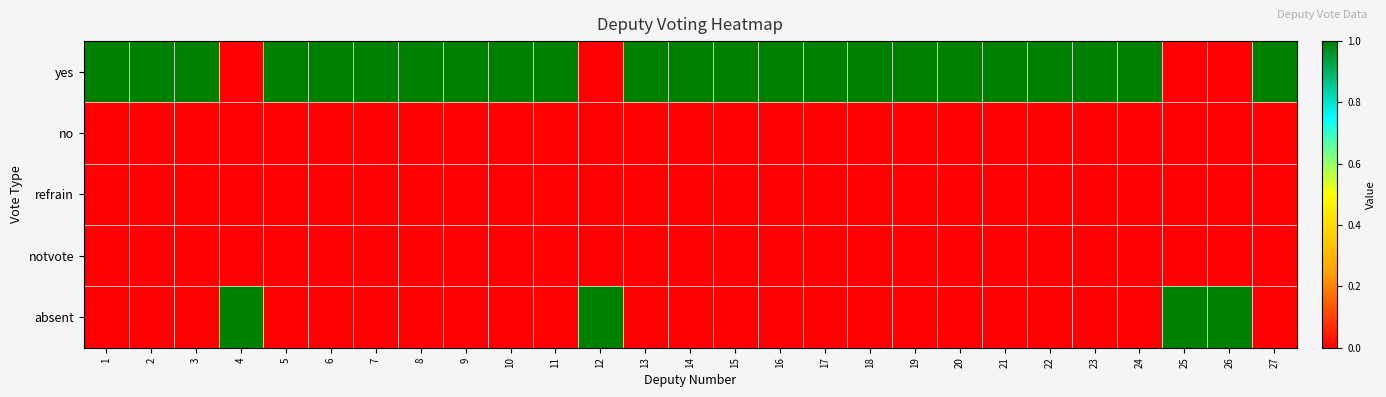

Reading right to left, list all the values displayed in this chart.

yes: 27=1	26=0	25=0	24=1	23=1	22=1	21=1	20=1	19=1	18=1	17=1	16=1	15=1	14=1	13=1	12=0	11=1	10=1	9=1	8=1	7=1	6=1	5=1	4=0	3=1	2=1	1=1
no: 27=0	26=0	25=0	24=0	23=0	22=0	21=0	20=0	19=0	18=0	17=0	16=0	15=0	14=0	13=0	12=0	11=0	10=0	9=0	8=0	7=0	6=0	5=0	4=0	3=0	2=0	1=0
refrain: 27=0	26=0	25=0	24=0	23=0	22=0	21=0	20=0	19=0	18=0	17=0	16=0	15=0	14=0	13=0	12=0	11=0	10=0	9=0	8=0	7=0	6=0	5=0	4=0	3=0	2=0	1=0
notvote: 27=0	26=0	25=0	24=0	23=0	22=0	21=0	20=0	19=0	18=0	17=0	16=0	15=0	14=0	13=0	12=0	11=0	10=0	9=0	8=0	7=0	6=0	5=0	4=0	3=0	2=0	1=0
absent: 27=0	26=1	25=1	24=0	23=0	22=0	21=0	20=0	19=0	18=0	17=0	16=0	15=0	14=0	13=0	12=1	11=0	10=0	9=0	8=0	7=0	6=0	5=0	4=1	3=0	2=0	1=0